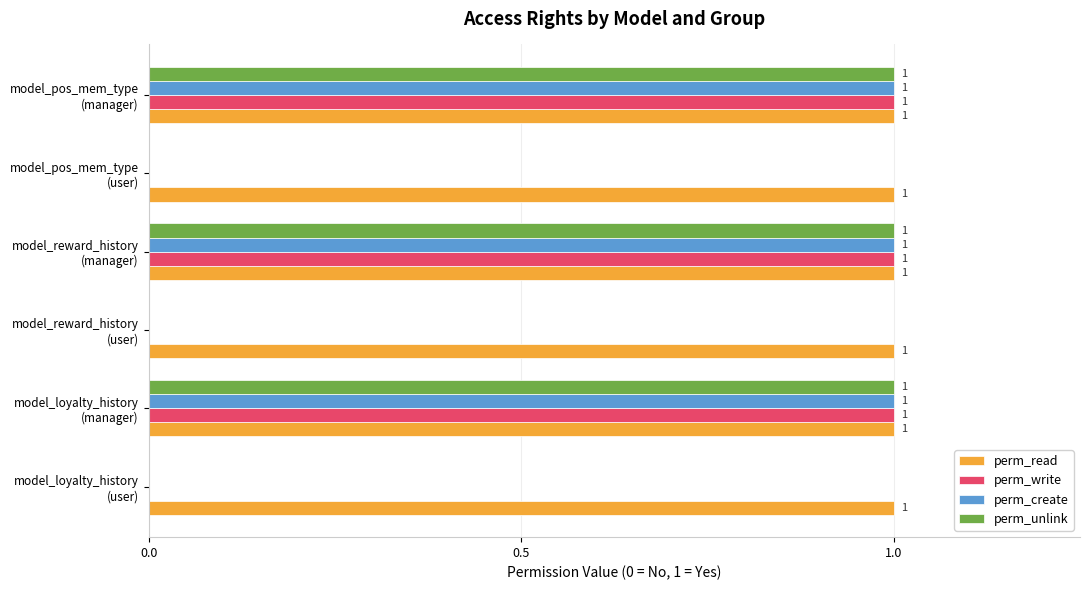

What is the sum of all perm_unlink values?

3